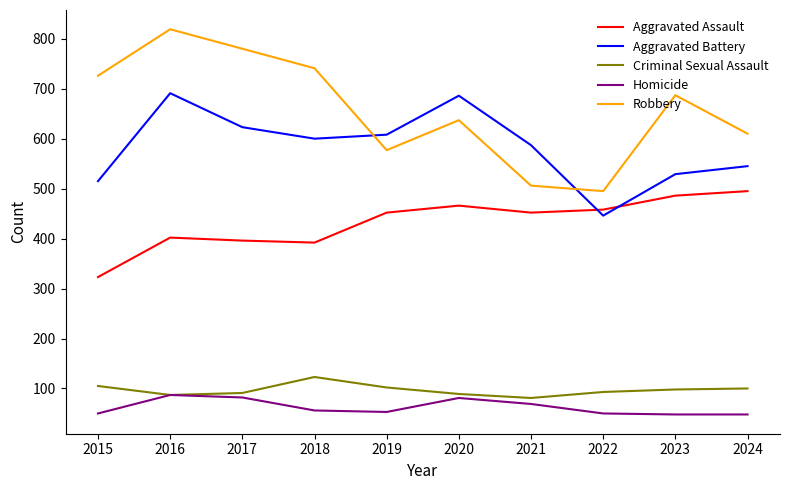

At how many categories does at least one series exceed 657?

6